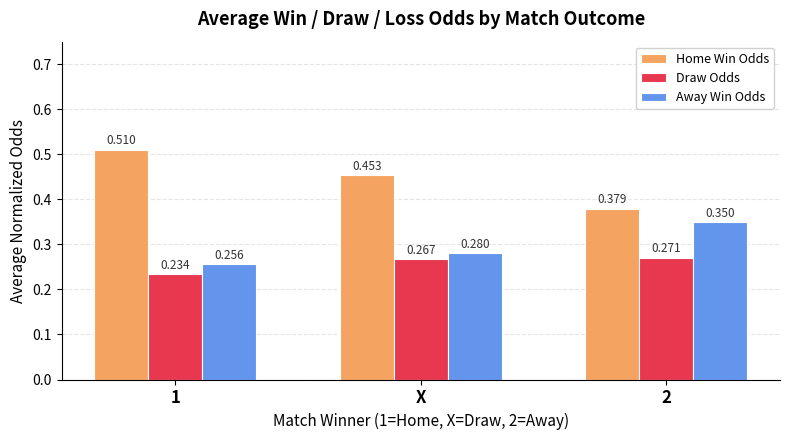

How many bars are there in each group?

3